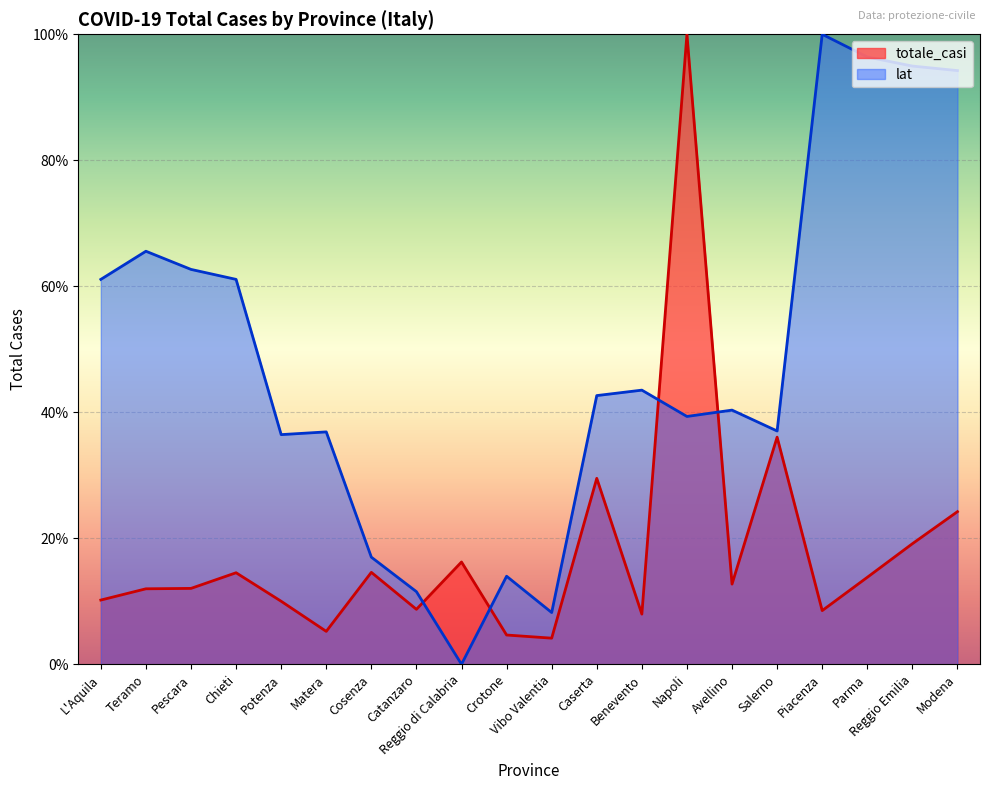

Reading right to left, list all the values displayed in this chart.

totale_casi: Modena=24.2	Reggio Emilia=19.1	Parma=13.8	Piacenza=8.5	Salerno=36.1	Avellino=12.7	Napoli=100.0	Benevento=8.0	Caserta=29.5	Vibo Valentia=4.1	Crotone=4.6	Reggio di Calabria=16.2	Catanzaro=8.7	Cosenza=14.6	Matera=5.2	Potenza=10.0	Chieti=14.5	Pescara=12.0	Teramo=12.0	L'Aquila=10.2
lat: Modena=94.2	Reggio Emilia=95.0	Parma=96.4	Piacenza=100.0	Salerno=37.0	Avellino=40.3	Napoli=39.3	Benevento=43.5	Caserta=42.7	Vibo Valentia=8.2	Crotone=14.0	Reggio di Calabria=0.0	Catanzaro=11.5	Cosenza=17.0	Matera=36.9	Potenza=36.5	Chieti=61.1	Pescara=62.7	Teramo=65.6	L'Aquila=61.1